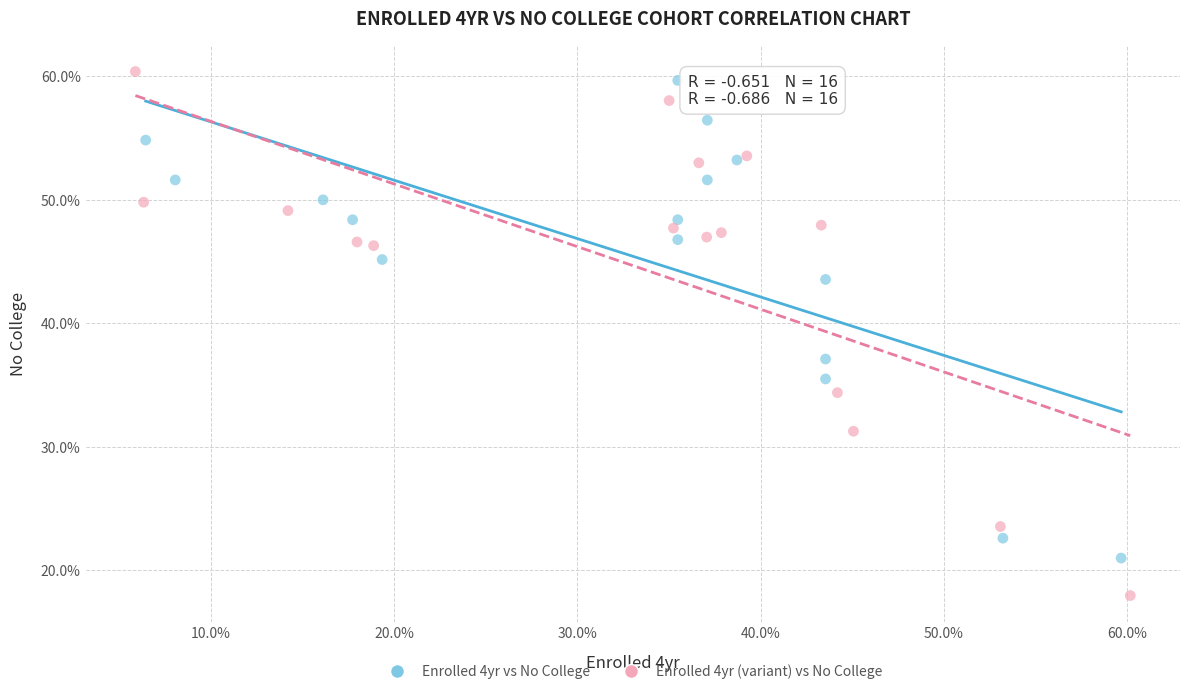

What are all the series names shown in the legend?

Enrolled 4yr vs No College, Enrolled 4yr (variant) vs No College